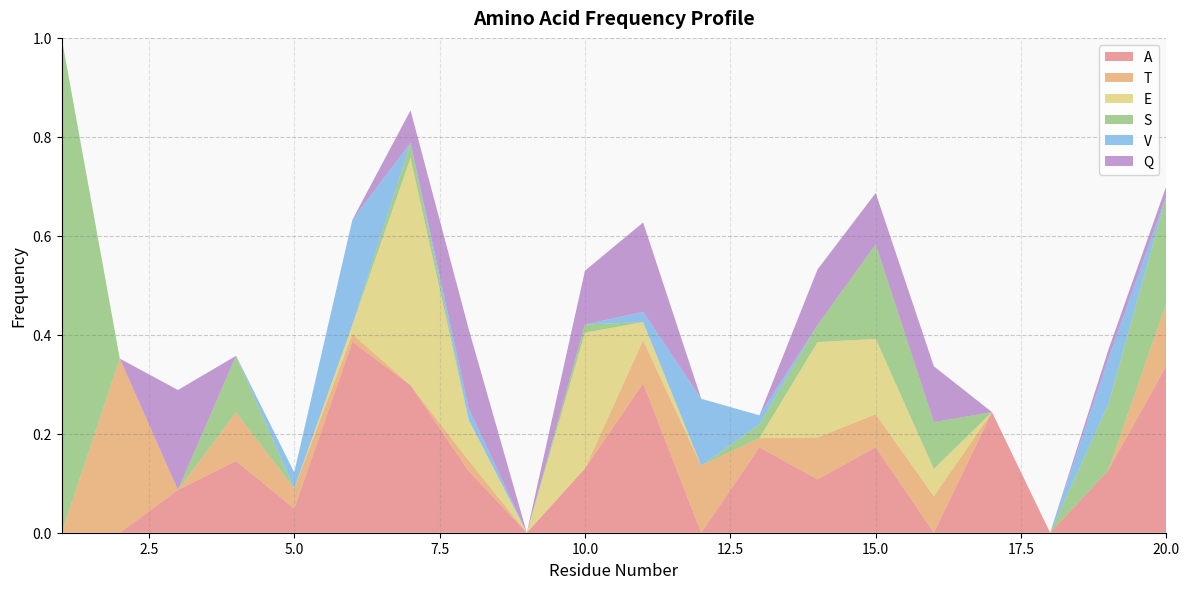

Reading left to right, extract all data points from this chart.

A: 0.0	0.0	0.1	0.1	0.0	0.4	0.3	0.1	0.0	0.1	0.3	0.0	0.2	0.1	0.2	0.0	0.2	0.0	0.1	0.3
T: 0.0	0.4	0.0	0.1	0.0	0.0	0.0	0.0	0.0	0.0	0.1	0.1	0.0	0.1	0.1	0.1	0.0	0.0	0.0	0.1
E: 0.0	0.0	0.0	0.0	0.0	0.0	0.5	0.1	0.0	0.3	0.0	0.0	0.0	0.2	0.2	0.1	0.0	0.0	0.0	0.0
S: 1.0	0.0	0.0	0.1	0.0	0.0	0.0	0.0	0.0	0.0	0.0	0.0	0.0	0.0	0.2	0.1	0.0	0.0	0.1	0.2
V: 0.0	0.0	0.0	0.0	0.0	0.2	0.0	0.0	0.0	0.0	0.0	0.1	0.0	0.0	0.0	0.0	0.0	0.0	0.1	0.0
Q: 0.0	0.0	0.2	0.0	0.0	0.0	0.1	0.2	0.0	0.1	0.2	0.0	0.0	0.1	0.1	0.1	0.0	0.0	0.0	0.0